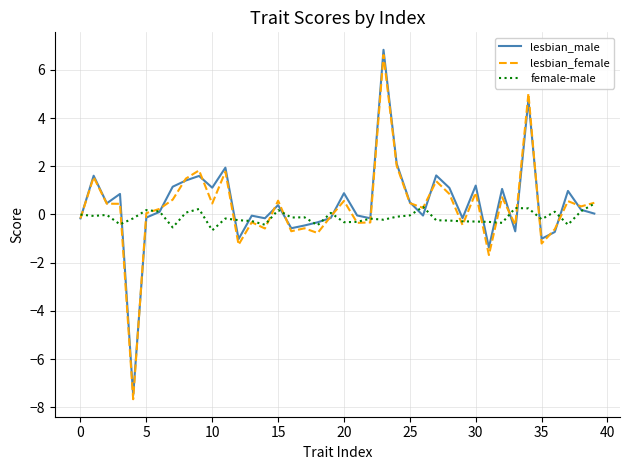

What is the minimum value for lesbian_female?

-7.7